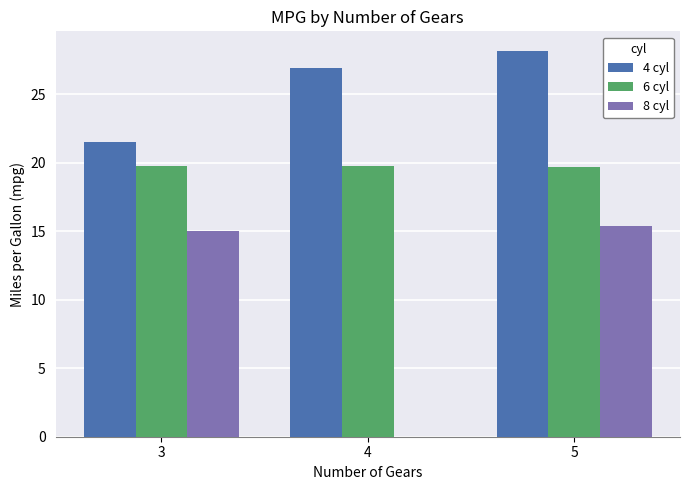

How many groups of bars are there?

3